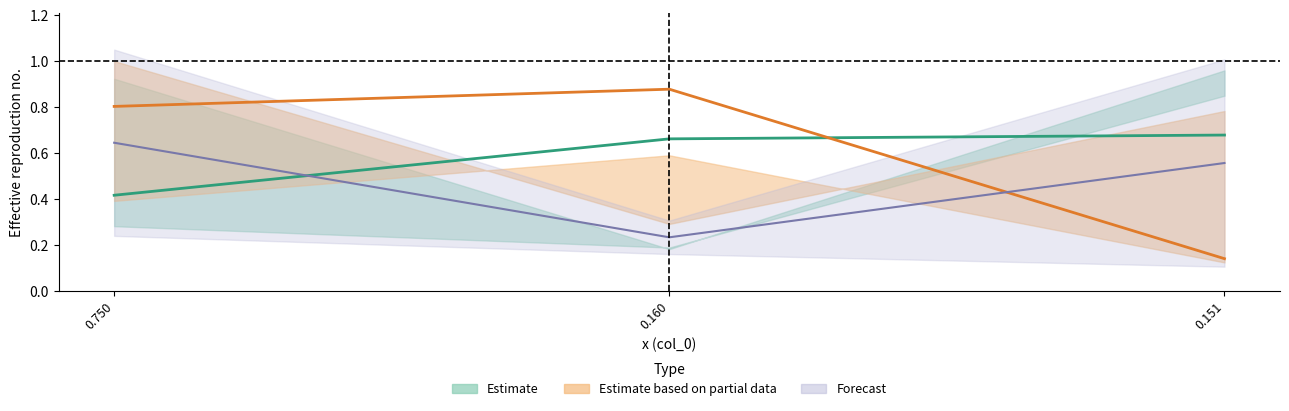

The value of col_6 at 0.160 is 0.2. True or false?

True